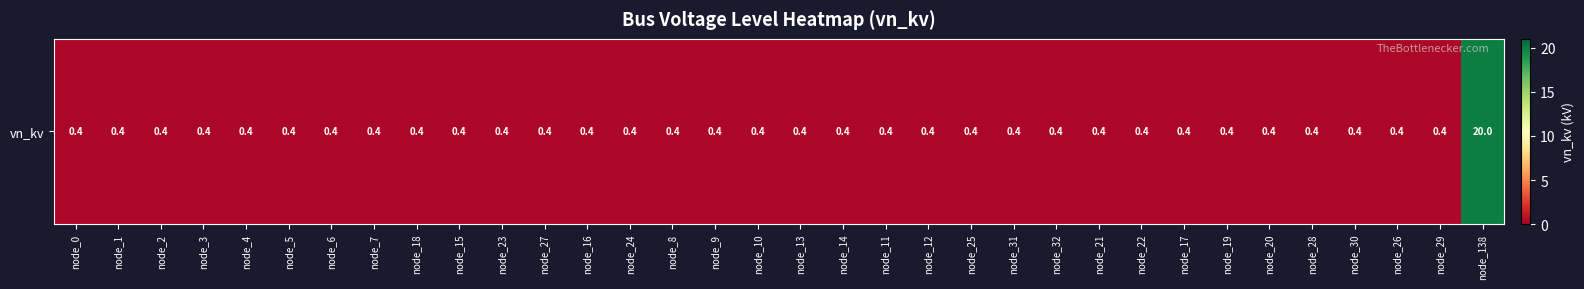

At which category does the chart reach its peak across all series?

node_138